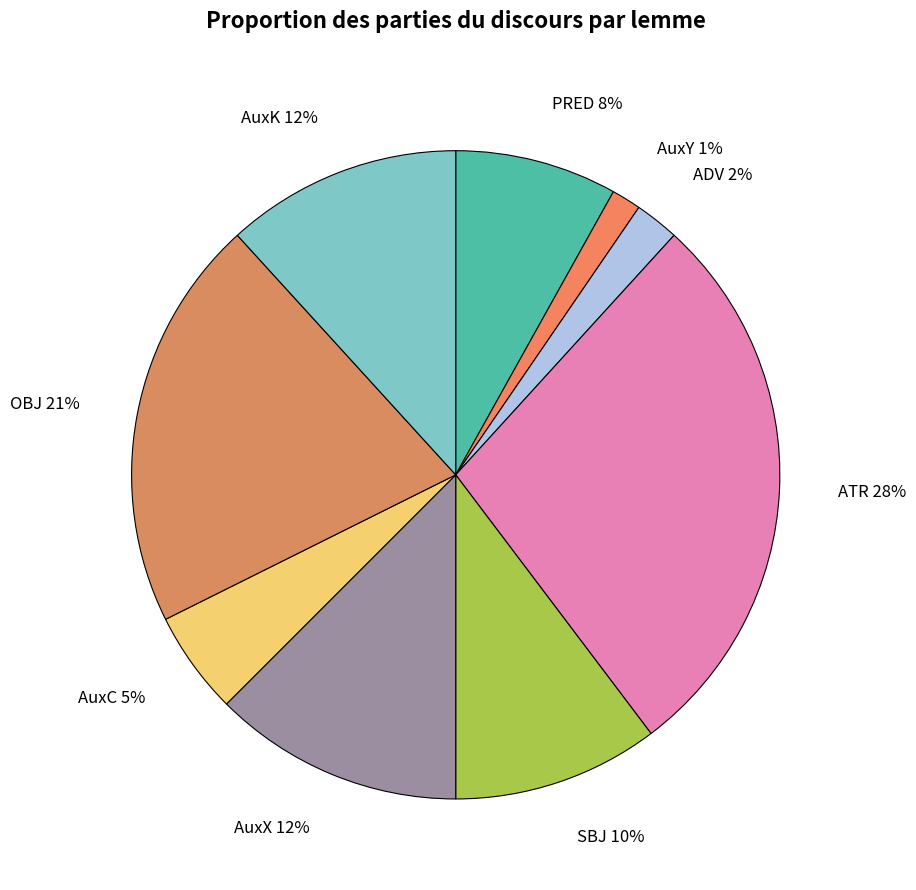

To the nearest percent, what is the difference between the PRED and AuxY slice percentages?

7%